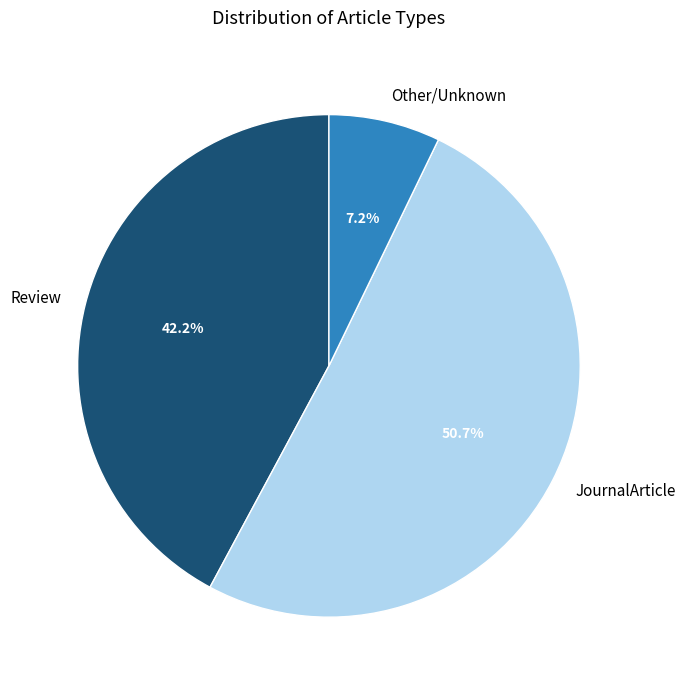

How much of the chart is everything except Other/Unknown?

92.8%